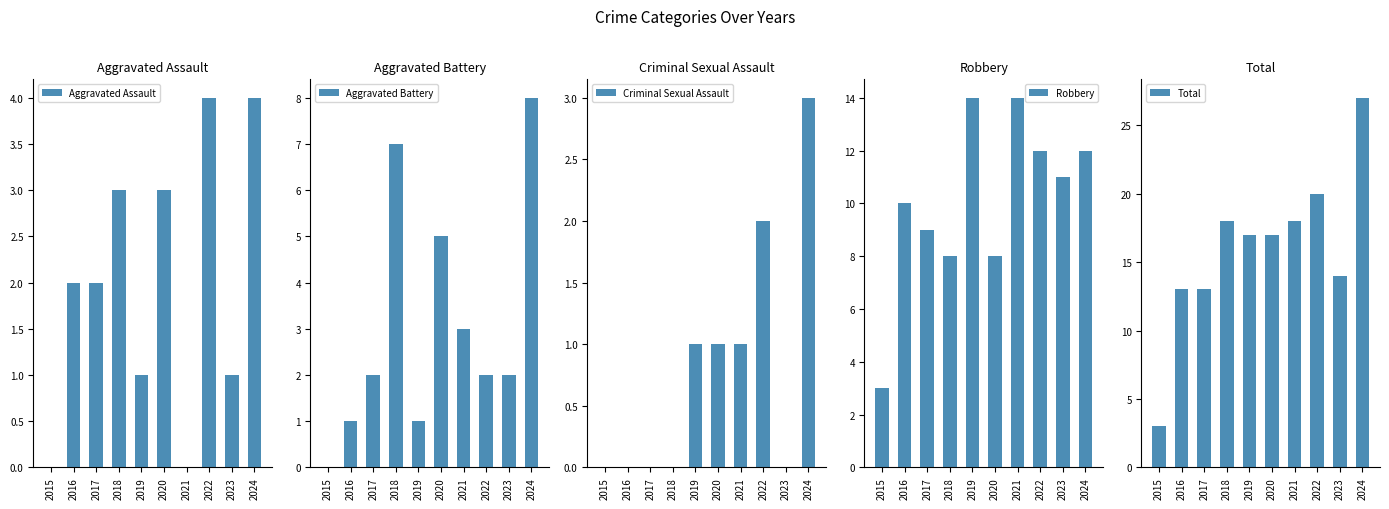

How many values in the Aggravated Assault series are below 2?

4